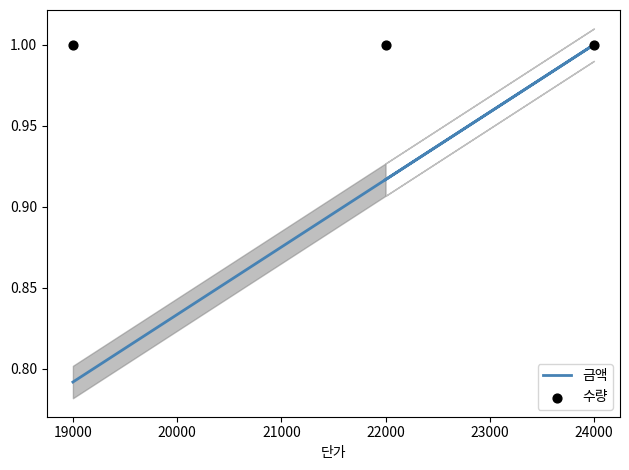

What are all the series names shown in the legend?

금액, 수량